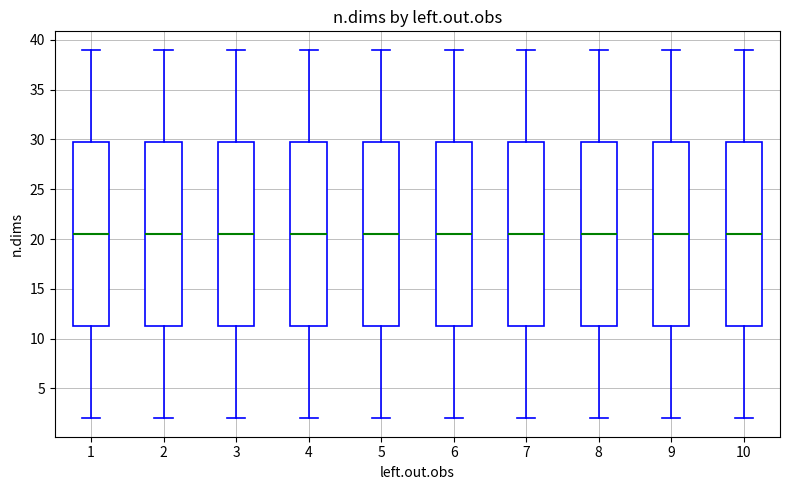

Reading left to right, transcribe this box plot: for each box, give where its median line is, the range the box spans, and where its two whiskers end, as read against the y-axis. The values are not printed on the chart, so give them approximately, as read against the axis.

1: median 20.5, box 11.5 to 30.0, whiskers 2.0 to 39.0
2: median 20.5, box 11.5 to 30.0, whiskers 2.0 to 39.0
3: median 20.5, box 11.5 to 30.0, whiskers 2.0 to 39.0
4: median 20.5, box 11.5 to 30.0, whiskers 2.0 to 39.0
5: median 20.5, box 11.5 to 30.0, whiskers 2.0 to 39.0
6: median 20.5, box 11.5 to 30.0, whiskers 2.0 to 39.0
7: median 20.5, box 11.5 to 30.0, whiskers 2.0 to 39.0
8: median 20.5, box 11.5 to 30.0, whiskers 2.0 to 39.0
9: median 20.5, box 11.5 to 30.0, whiskers 2.0 to 39.0
10: median 20.5, box 11.5 to 30.0, whiskers 2.0 to 39.0